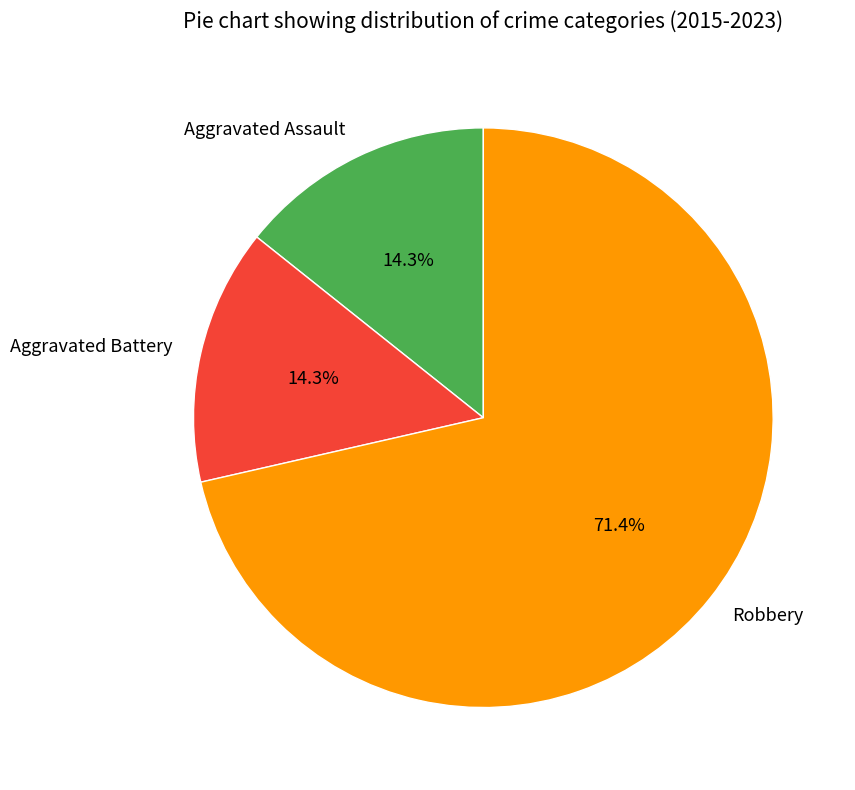

Count the number of slices in the pie.

3